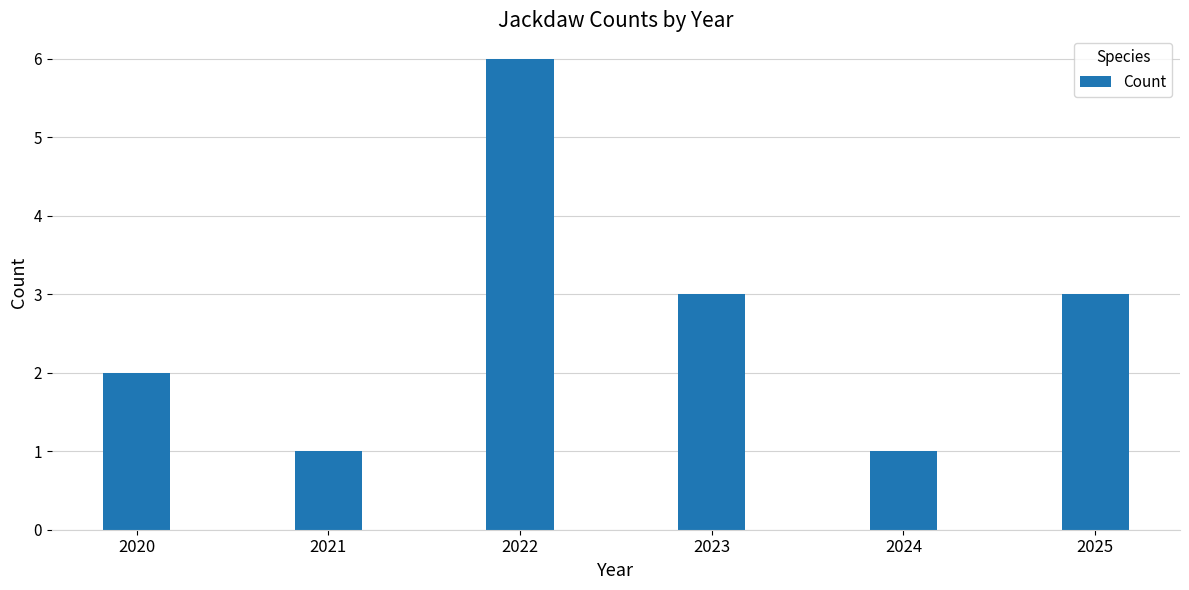

What is the change in value from 2021 to 2025?

+2